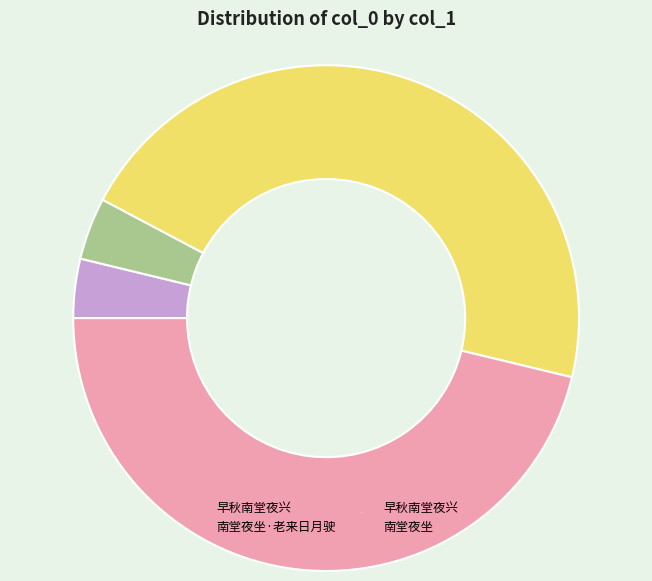

Count the number of slices in the pie.

4